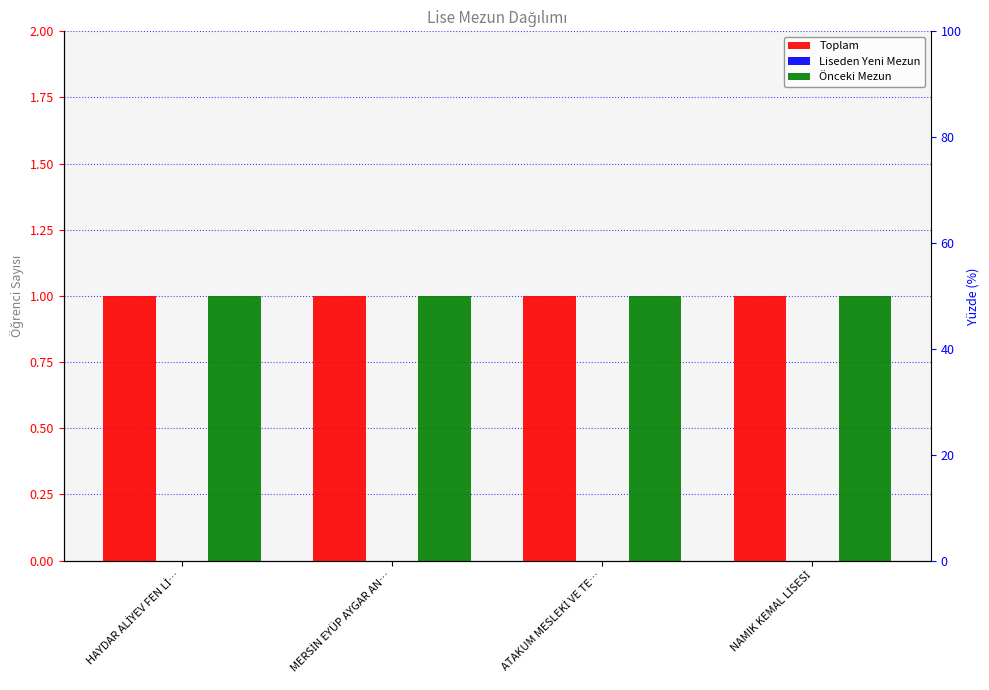

What is the spread (max minus min) of values at NAMIK KEMAL LİSESİ?

1